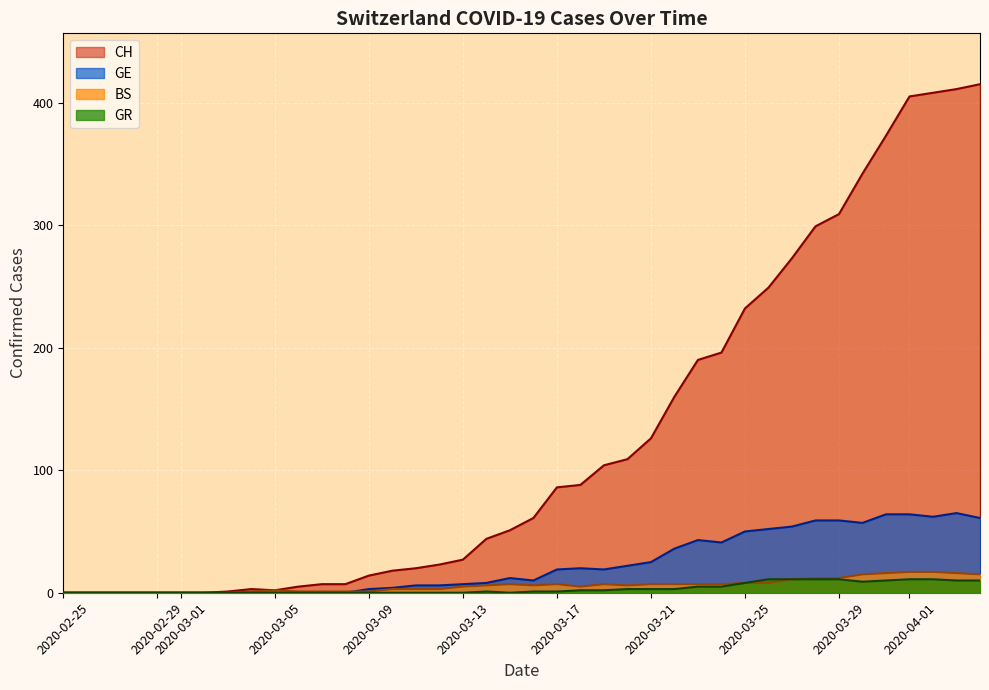

How many lines are shown in the chart?

4